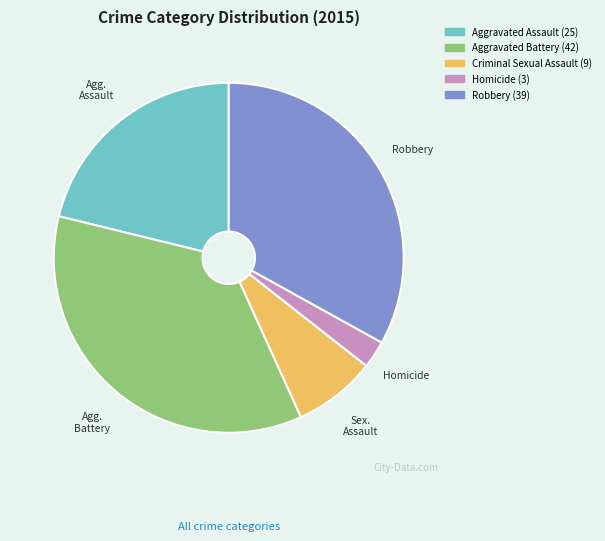

Is there any slice that represents more than half of the pie?

No